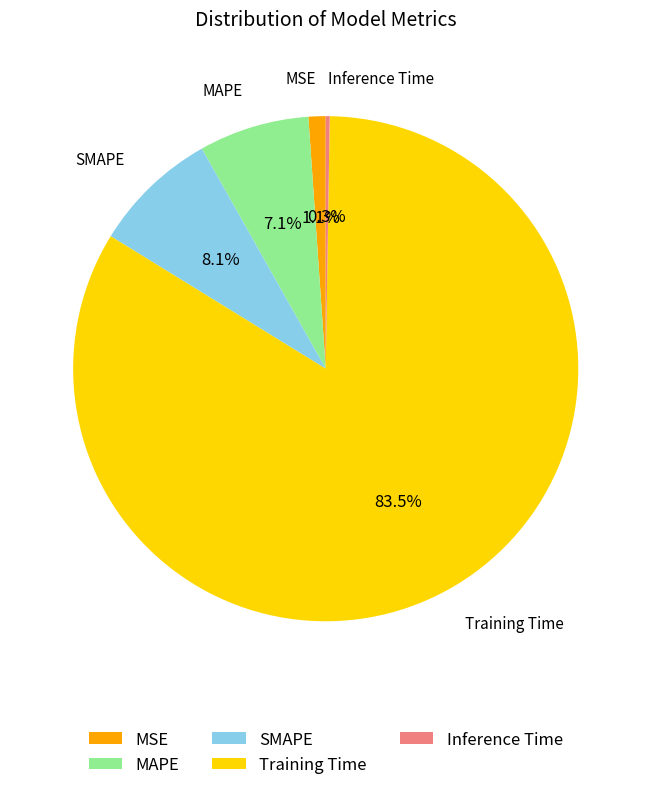

To the nearest percent, what is the combined percentage of MSE and MAPE?

8%